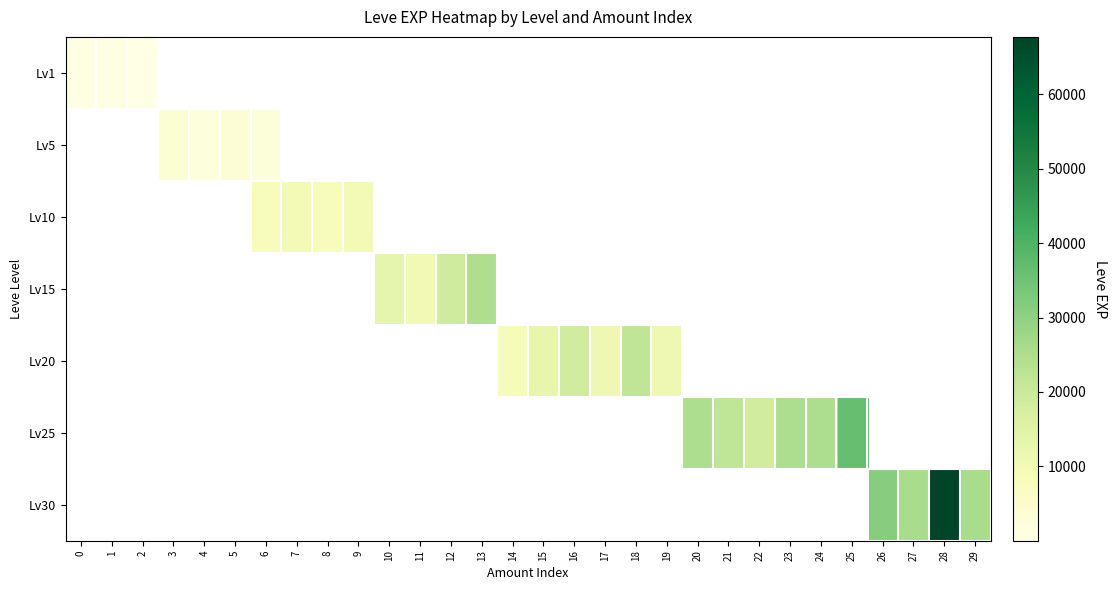

Rank the categories by Lv30 value from lowest to highest.

27, 0, 1, 2, 3, 4, 5, 6, 7, 8, 9, 10, 11, 12, 13, 14, 15, 16, 17, 18, 19, 20, 21, 22, 23, 24, 25, 29, 26, 28